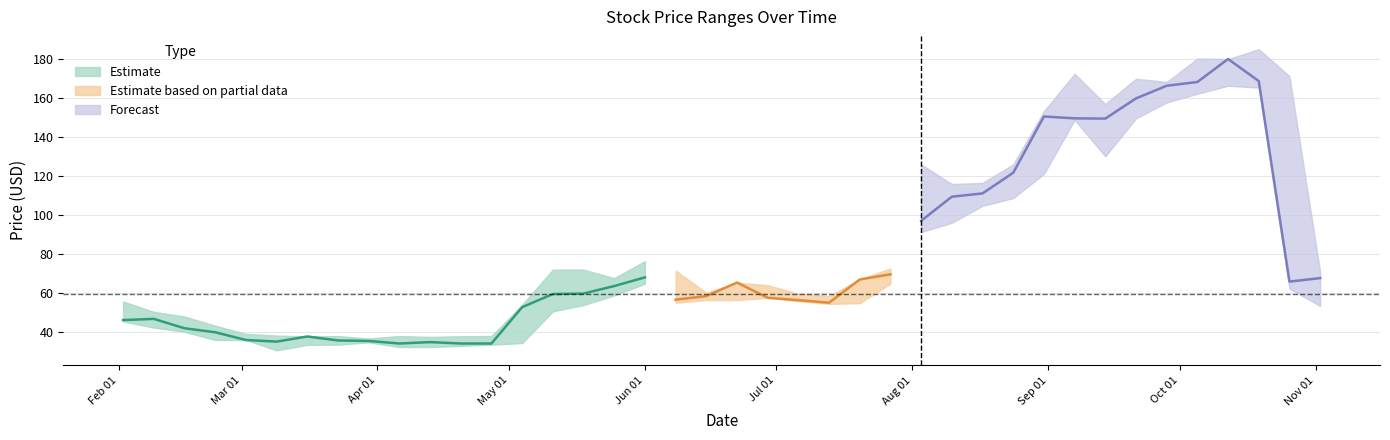

What is the sum of all Low values?

2897.8